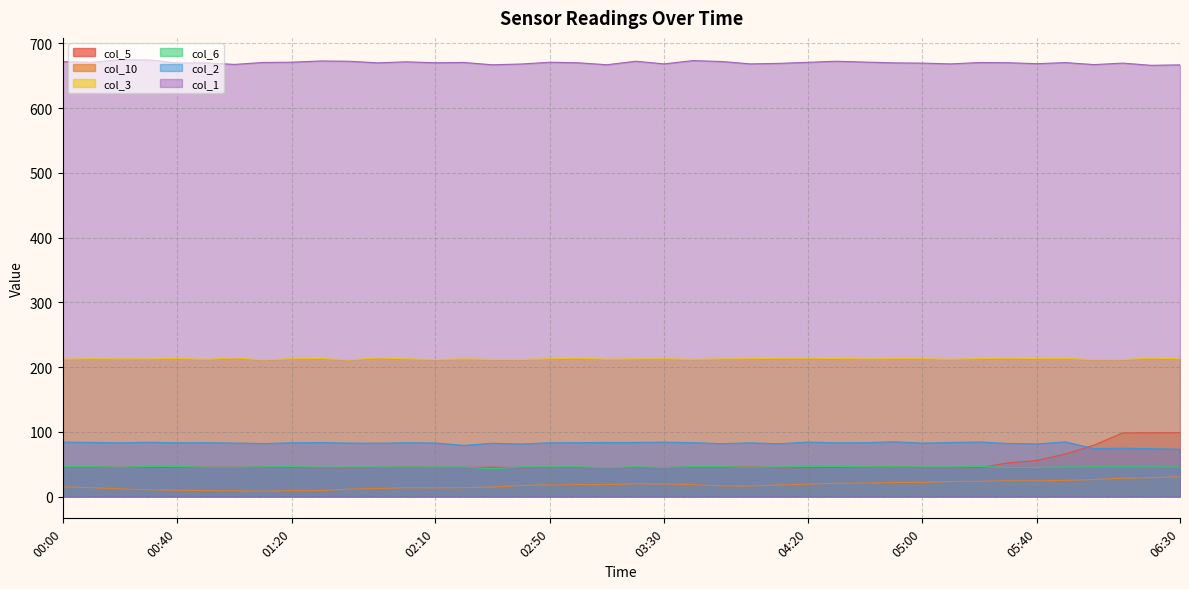

What is the lowest value of the col_1 series?

666.1